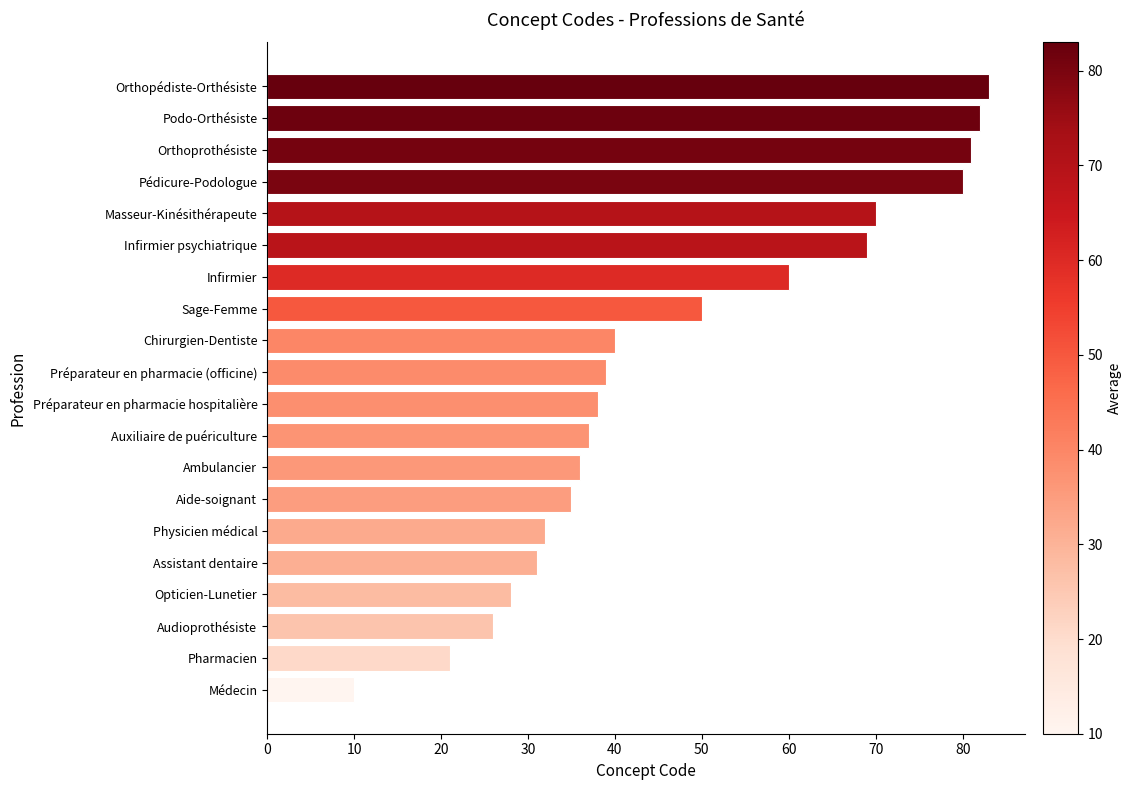

Count the number of categories in the chart.

20